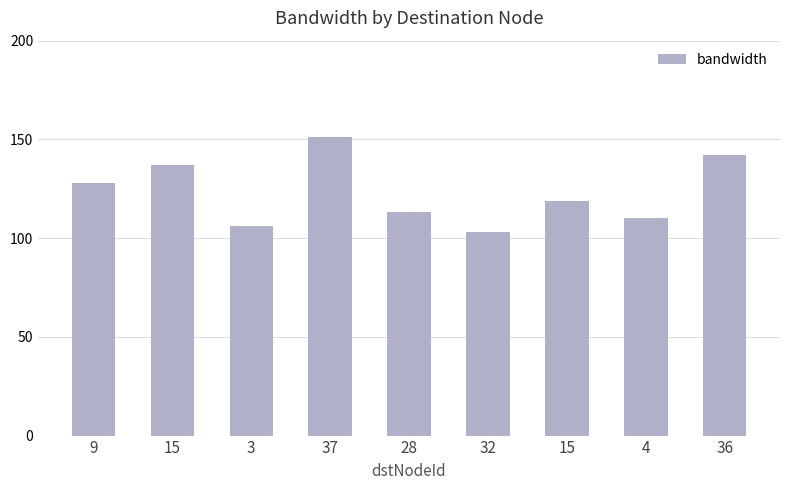

What is the change in value from 28 to 4?

-3